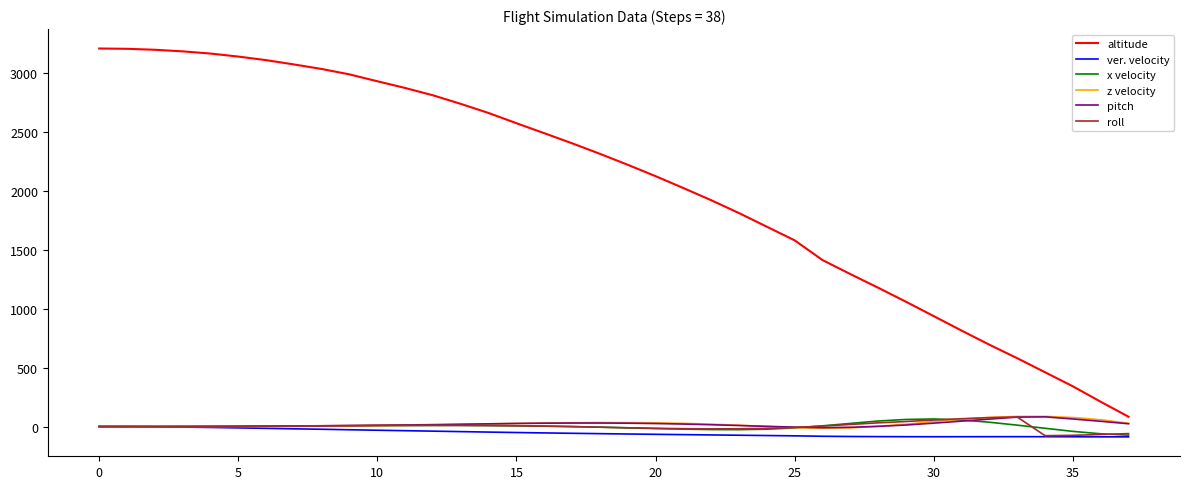

Which series has the largest range (max minus min)?

altitude